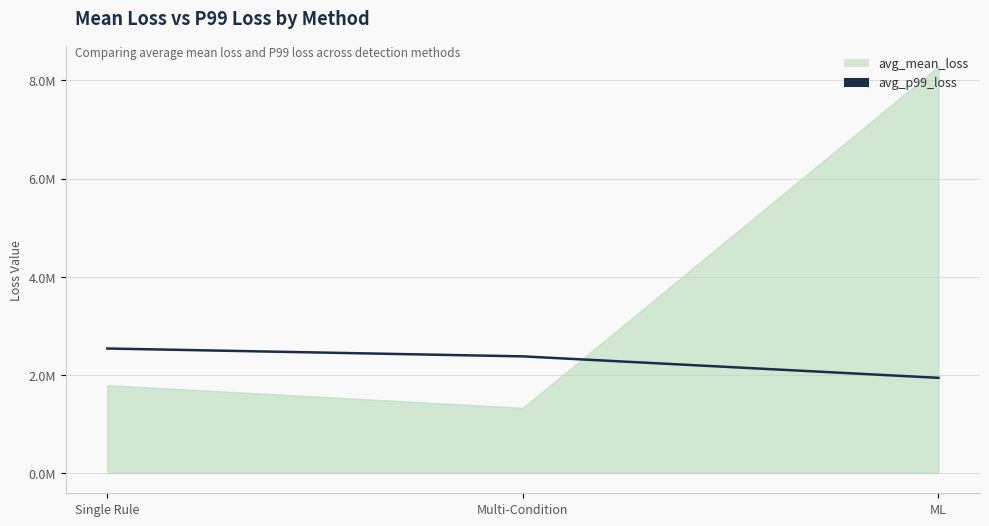

What is the value of the 3rd point from the left?

1938586.7